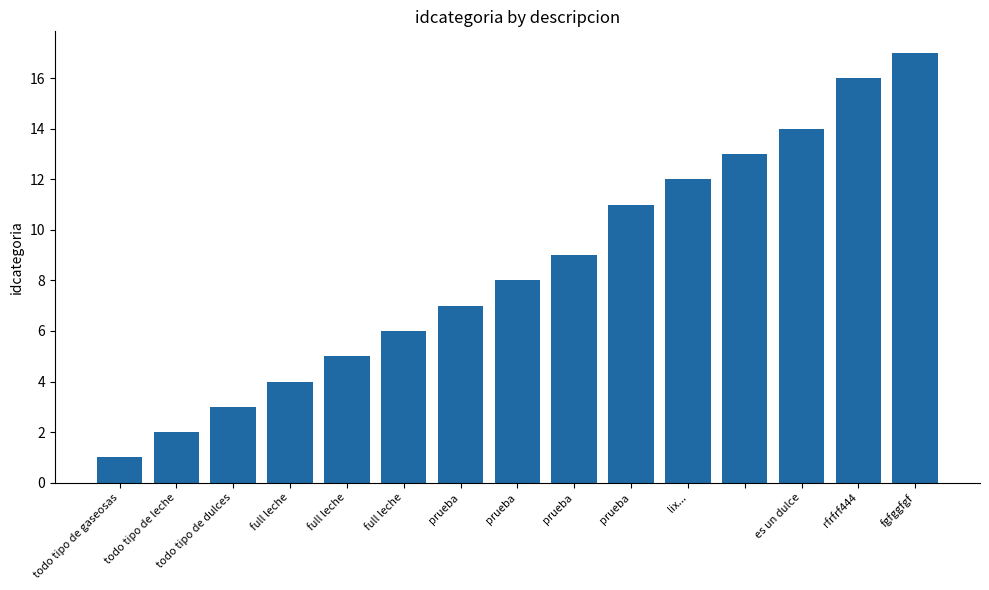

Reading left to right, extract all data points from this chart.

1	2	3	4	5	6	7	8	9	11	12	13	14	16	17